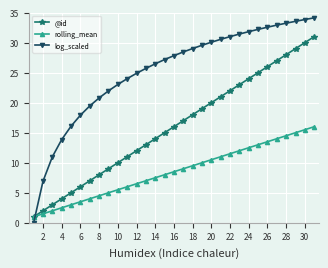

List the series in order of their peak value, highest first.

log_scaled, @id, rolling_mean